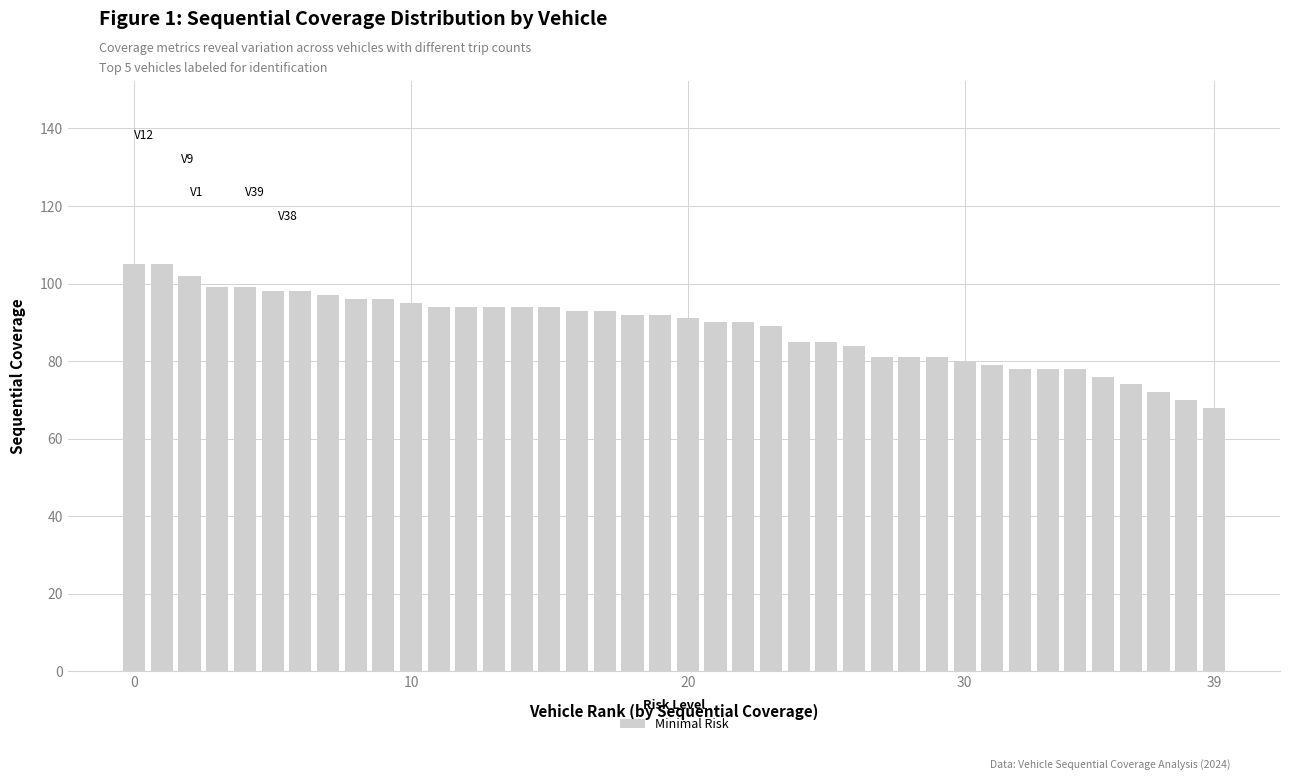

Reading left to right, extract all data points from this chart.

105	105	102	99	99	98	98	97	96	96	95	94	94	94	94	94	93	93	92	92	91	90	90	89	85	85	84	81	81	81	80	79	78	78	78	76	74	72	70	68